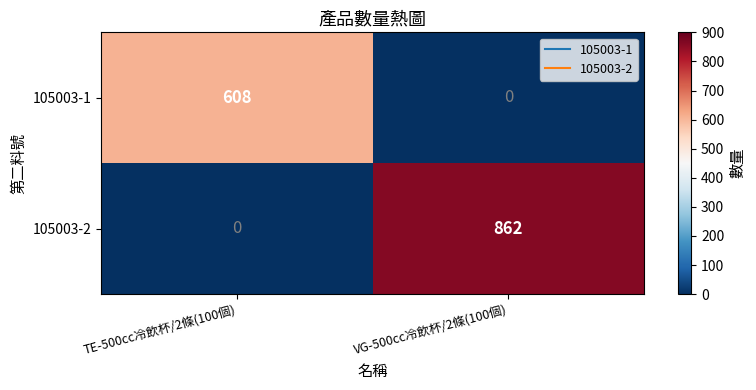

How many data points does each series have?

2